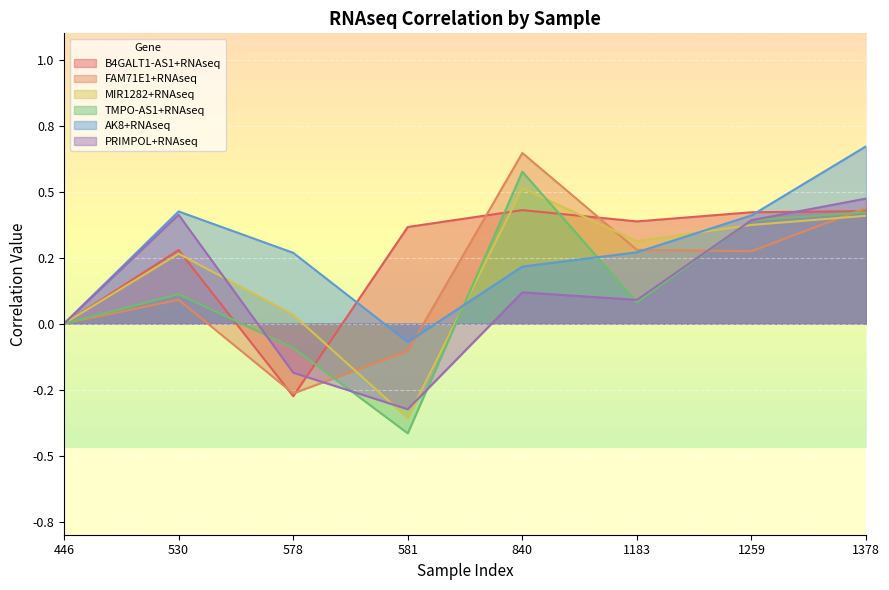

How many series are shown in this chart?

6